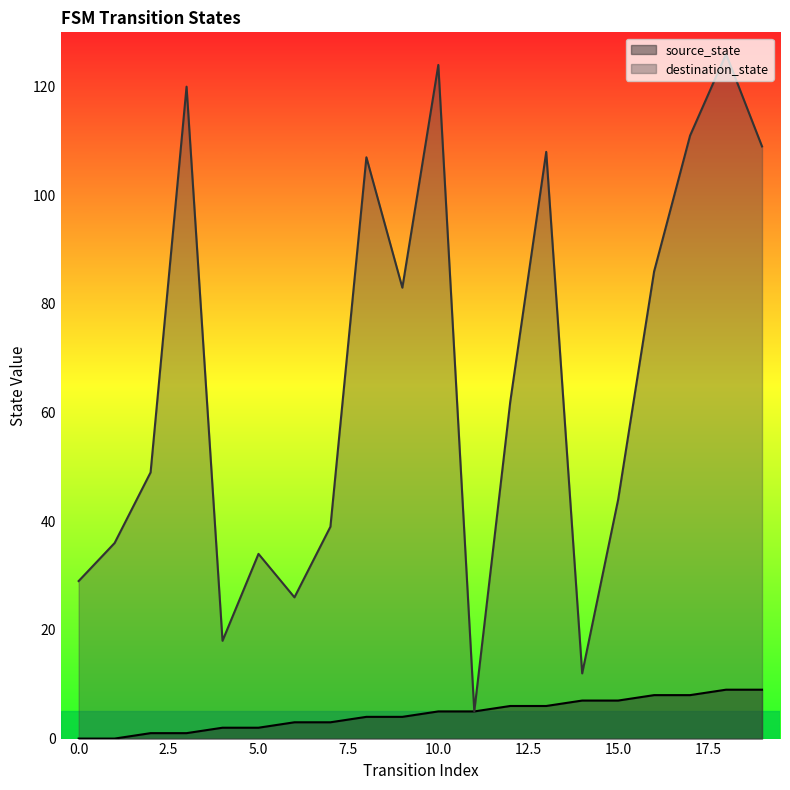

Rank the series by their average value, from lowest to highest.

source_state, destination_state